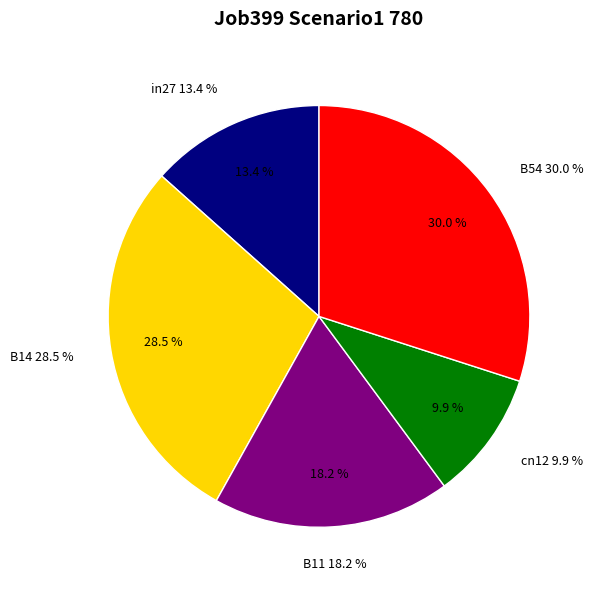

To the nearest percent, what percentage of the pie is cn12?

10%